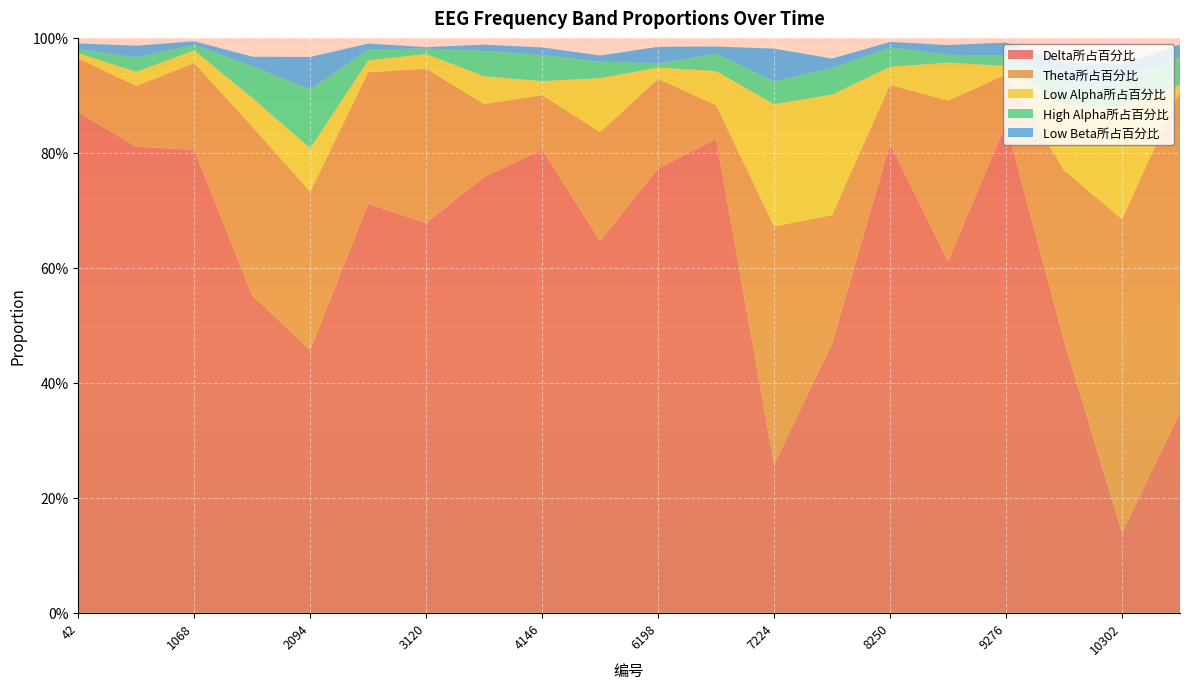

Reading left to right, transcribe all the data shown in this chart.

Delta所占百分比: 42=0.9	555=0.8	1068=0.8	1581=0.6	2094=0.5	2607=0.7	3120=0.7	3633=0.8	4146=0.8	5685=0.6	6198=0.8	6711=0.8	7224=0.3	7737=0.5	8250=0.8	8763=0.6	9276=0.9	9789=0.5	10302=0.1	10815=0.3
Theta所占百分比: 42=0.1	555=0.1	1068=0.2	1581=0.3	2094=0.3	2607=0.2	3120=0.3	3633=0.1	4146=0.1	5685=0.2	6198=0.2	6711=0.1	7224=0.4	7737=0.2	8250=0.1	8763=0.3	9276=0.1	9789=0.3	10302=0.5	10815=0.6
Low Alpha所占百分比: 42=0.0	555=0.0	1068=0.0	1581=0.1	2094=0.1	2607=0.0	3120=0.0	3633=0.0	4146=0.0	5685=0.1	6198=0.0	6711=0.1	7224=0.2	7737=0.2	8250=0.0	8763=0.1	9276=0.0	9789=0.1	10302=0.2	10815=0.0
High Alpha所占百分比: 42=0.0	555=0.0	1068=0.0	1581=0.1	2094=0.1	2607=0.0	3120=0.0	3633=0.0	4146=0.0	5685=0.0	6198=0.0	6711=0.0	7224=0.0	7737=0.0	8250=0.0	8763=0.0	9276=0.0	9789=0.0	10302=0.0	10815=0.0
Low Beta所占百分比: 42=0.0	555=0.0	1068=0.0	1581=0.0	2094=0.1	2607=0.0	3120=0.0	3633=0.0	4146=0.0	5685=0.0	6198=0.0	6711=0.0	7224=0.1	7737=0.0	8250=0.0	8763=0.0	9276=0.0	9789=0.0	10302=0.0	10815=0.0